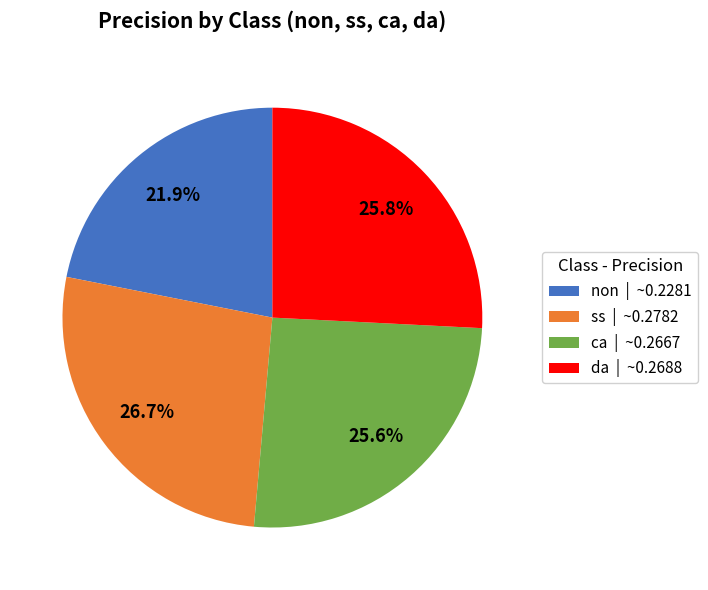

To the nearest percent, what is the difference between the largest and smallest slice percentages?

5%